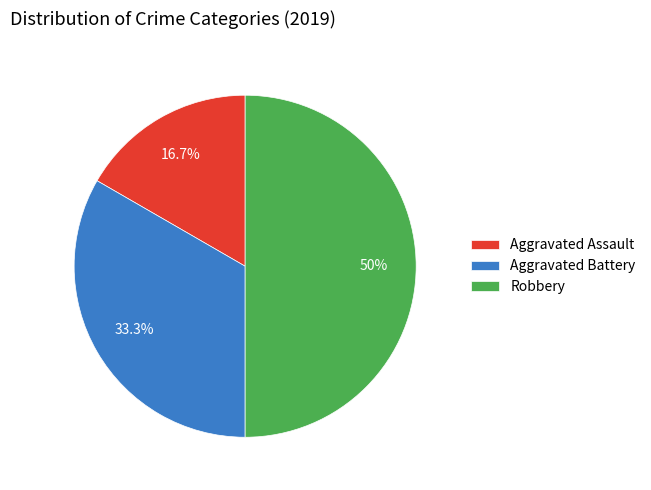

What percentage is the Robbery slice, to the nearest percent?

50%